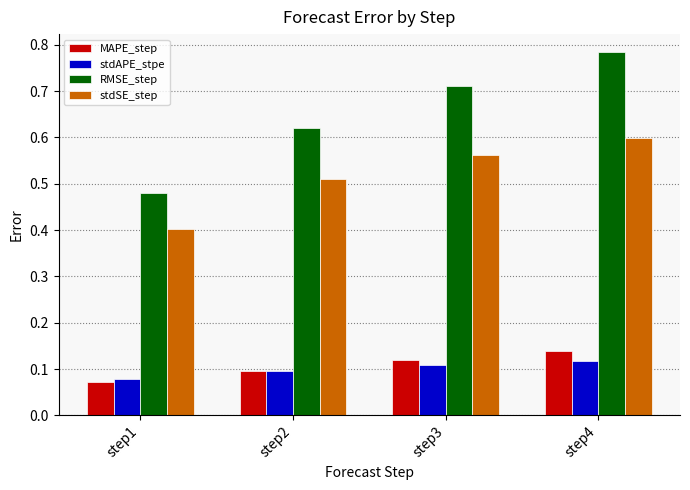

Which series has the widest spread of values?

RMSE_step